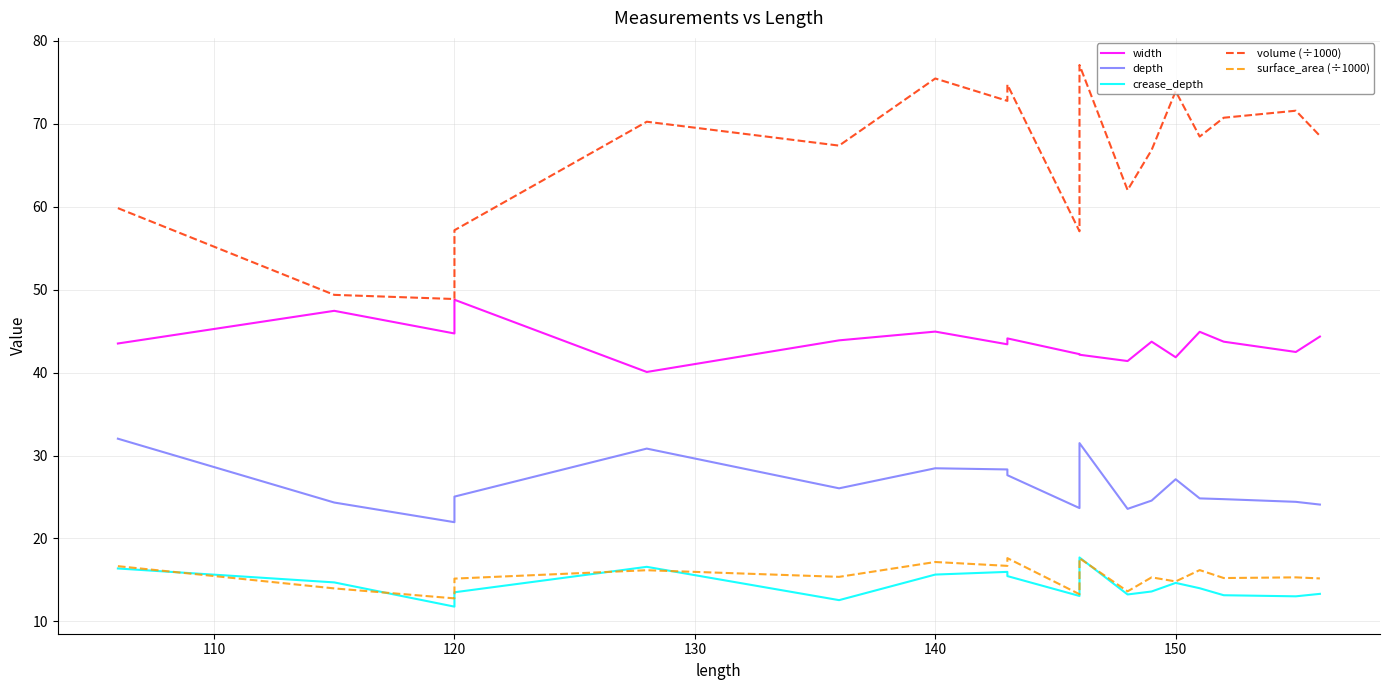

Is the value of crease_depth at 110 greater than the value of depth at 9?

No